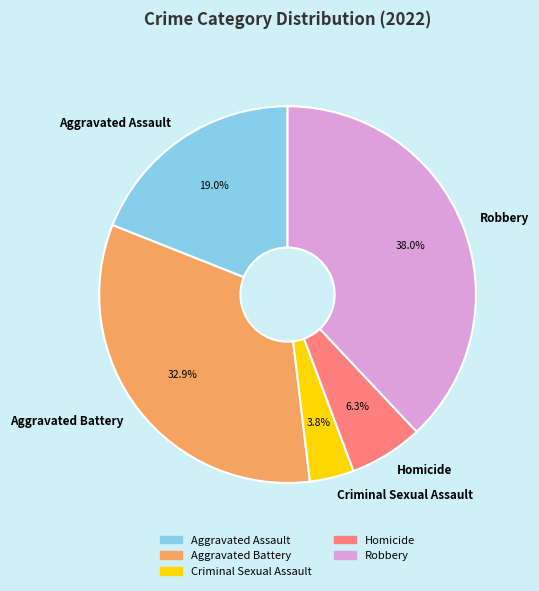

How many slices are in this pie chart?

5